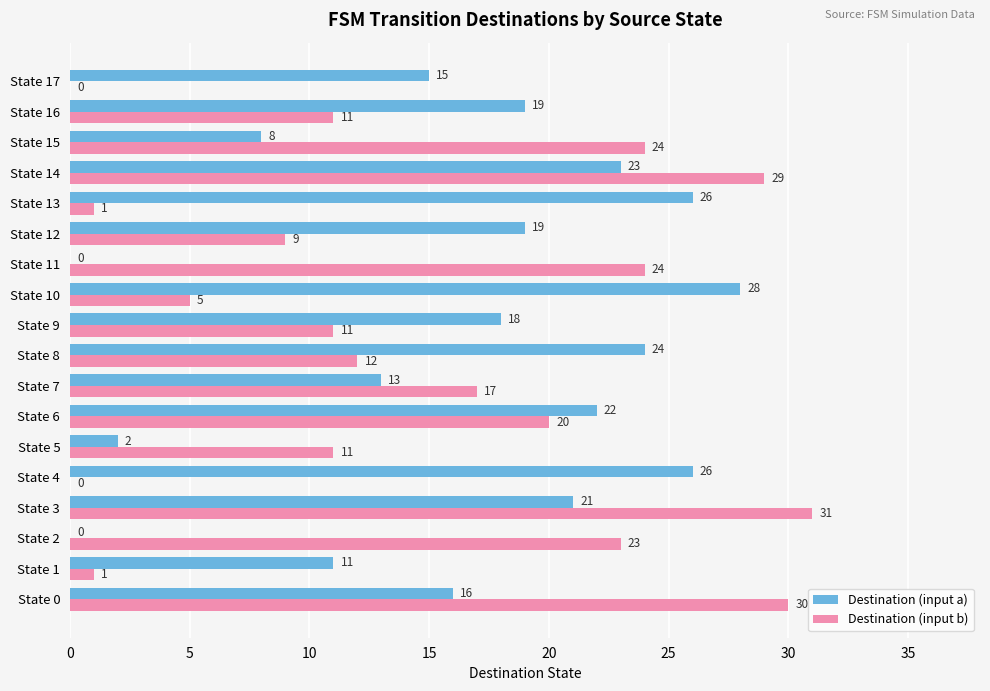

What value does the Destination (input b) series have at State 11?

24